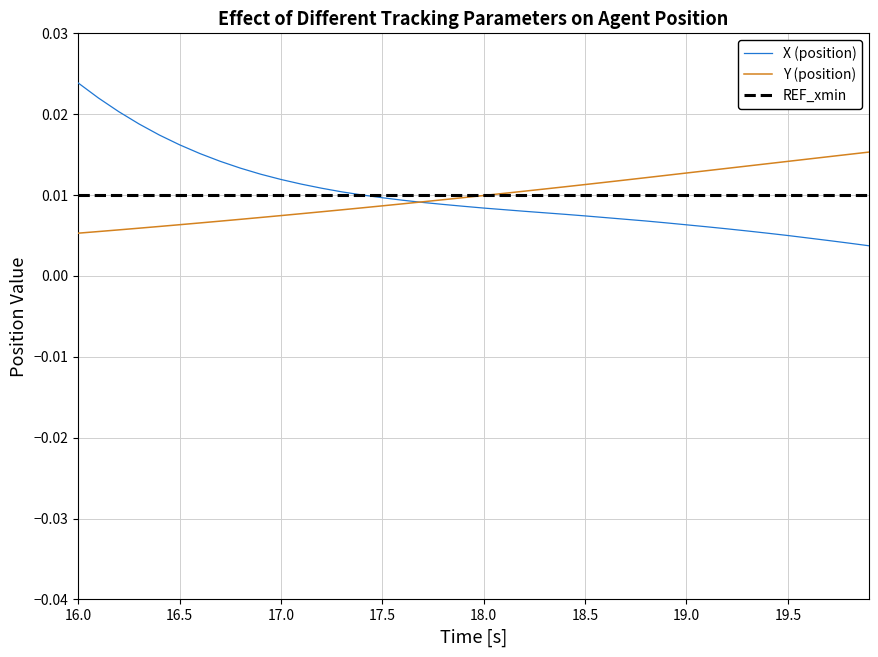

Which series has the widest spread of values?

X (position)